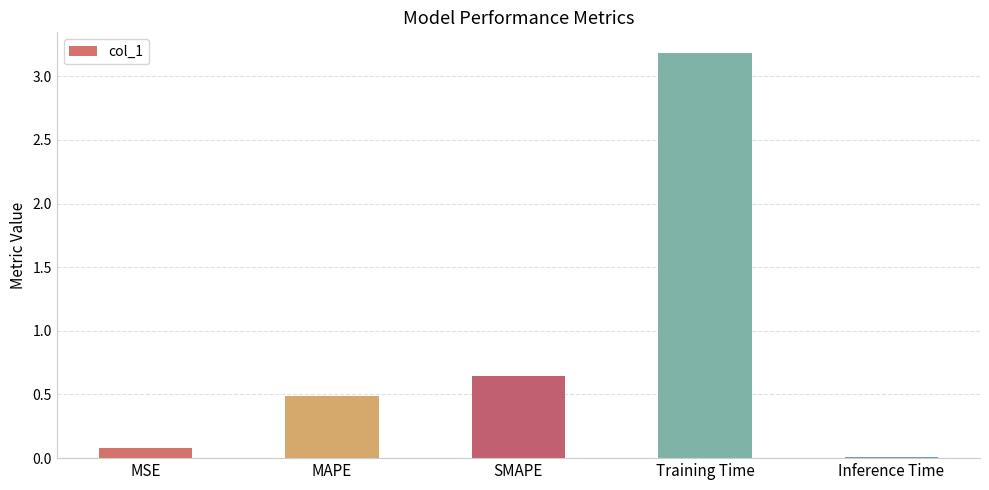

What is the label of the 3rd bar from the right?

SMAPE